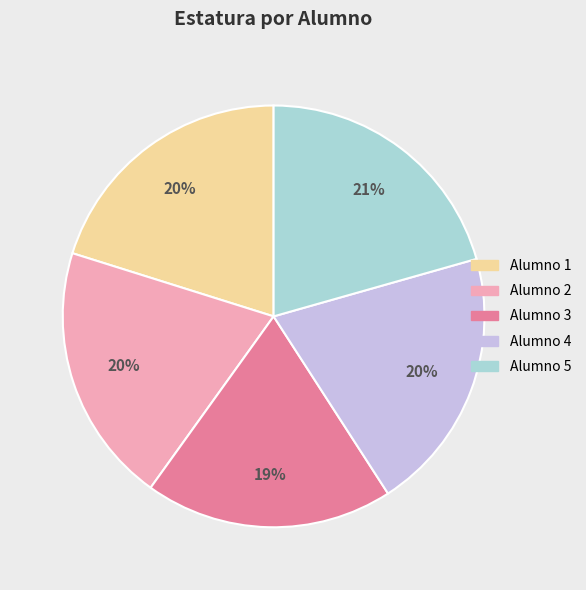

Is there any slice that represents more than half of the pie?

No